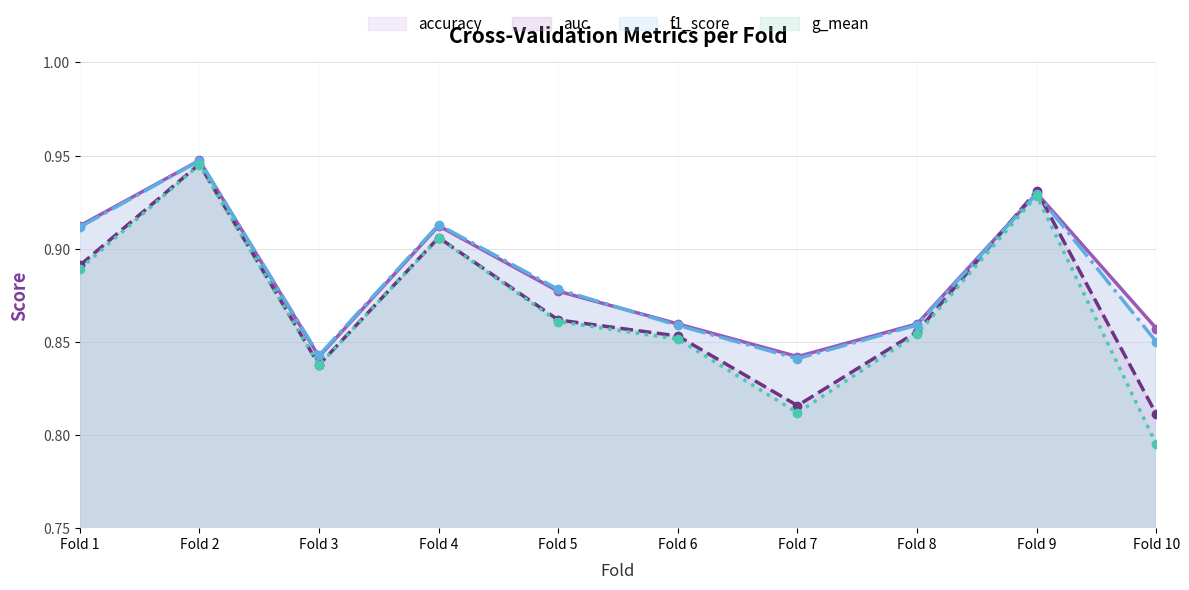

Reading right to left, transcribe all the data shown in this chart.

accuracy (line): Fold 10=0.9	Fold 9=0.9	Fold 8=0.9	Fold 7=0.8	Fold 6=0.9	Fold 5=0.9	Fold 4=0.9	Fold 3=0.8	Fold 2=0.9	Fold 1=0.9
auc (line): Fold 10=0.8	Fold 9=0.9	Fold 8=0.9	Fold 7=0.8	Fold 6=0.9	Fold 5=0.9	Fold 4=0.9	Fold 3=0.8	Fold 2=0.9	Fold 1=0.9
f1_score (line): Fold 10=0.9	Fold 9=0.9	Fold 8=0.9	Fold 7=0.8	Fold 6=0.9	Fold 5=0.9	Fold 4=0.9	Fold 3=0.8	Fold 2=0.9	Fold 1=0.9
g_mean (line): Fold 10=0.8	Fold 9=0.9	Fold 8=0.9	Fold 7=0.8	Fold 6=0.9	Fold 5=0.9	Fold 4=0.9	Fold 3=0.8	Fold 2=0.9	Fold 1=0.9